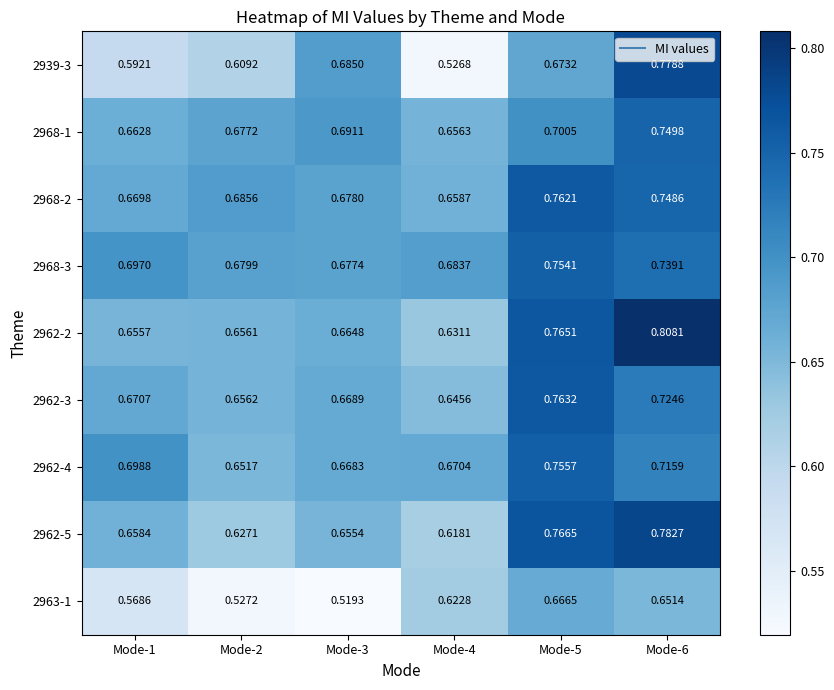

Between Mode-2 and Mode-5, which series saw the biggest shift?

2962-5